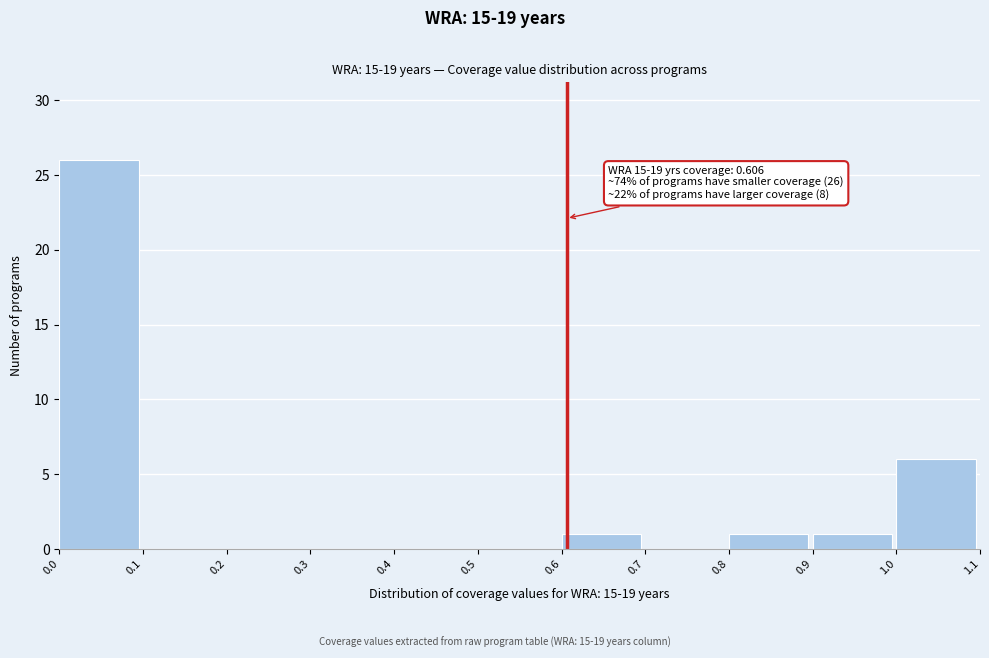

Over which range of the x-axis is the bar tallest?

0.0 to 0.1